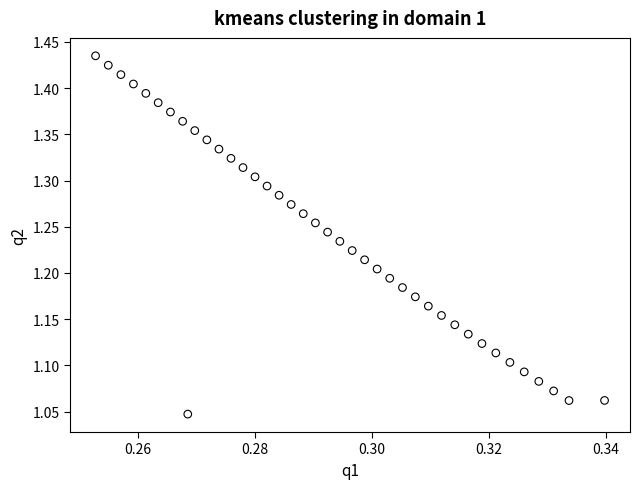

What is the range of Y values (max minus min)?

0.4